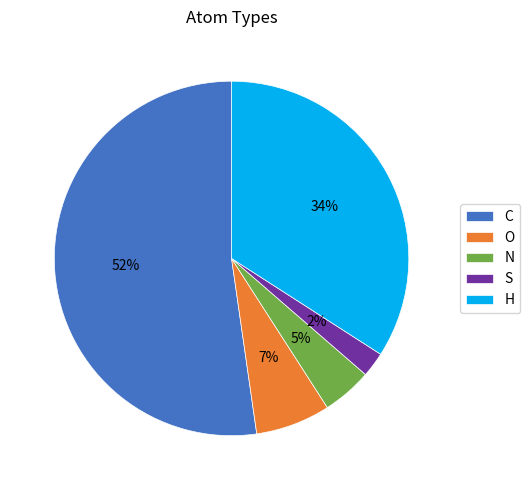

Do H and S together represent more than half of the pie?

No